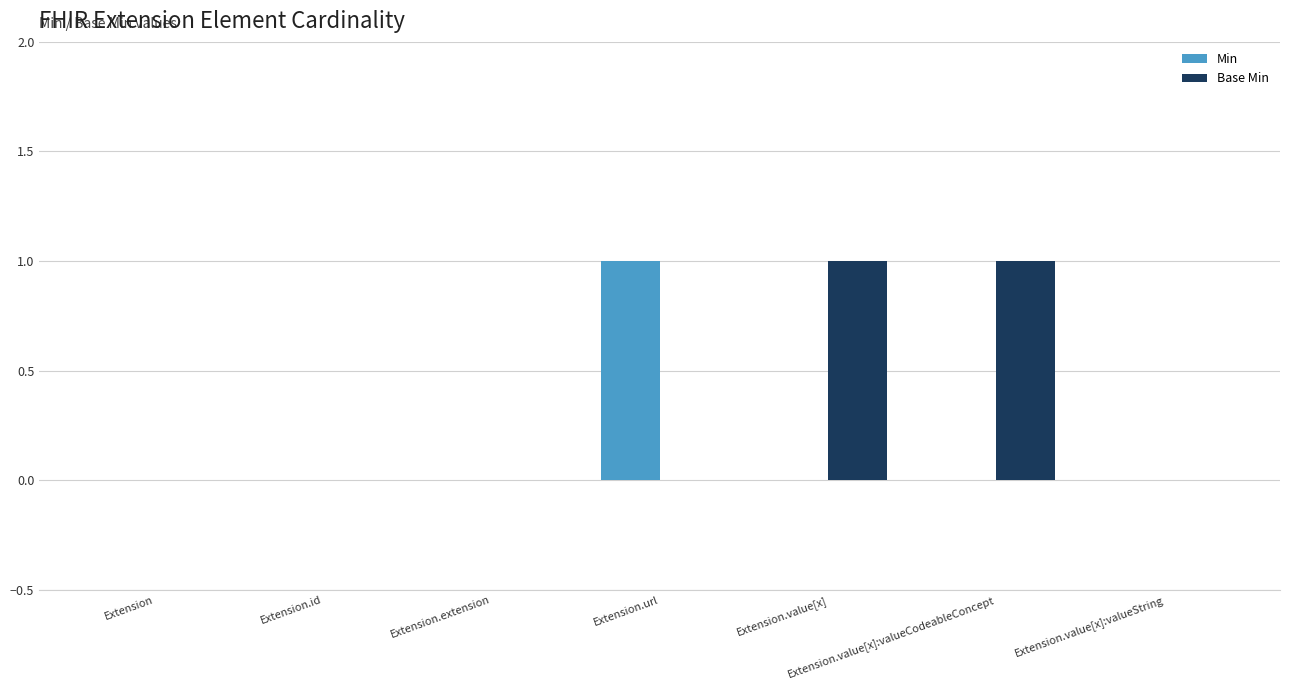

Reading right to left, transcribe all the data shown in this chart.

Min: 0	0	0	1	0	0	0
Base Min: 0	1	1	0	0	0	0